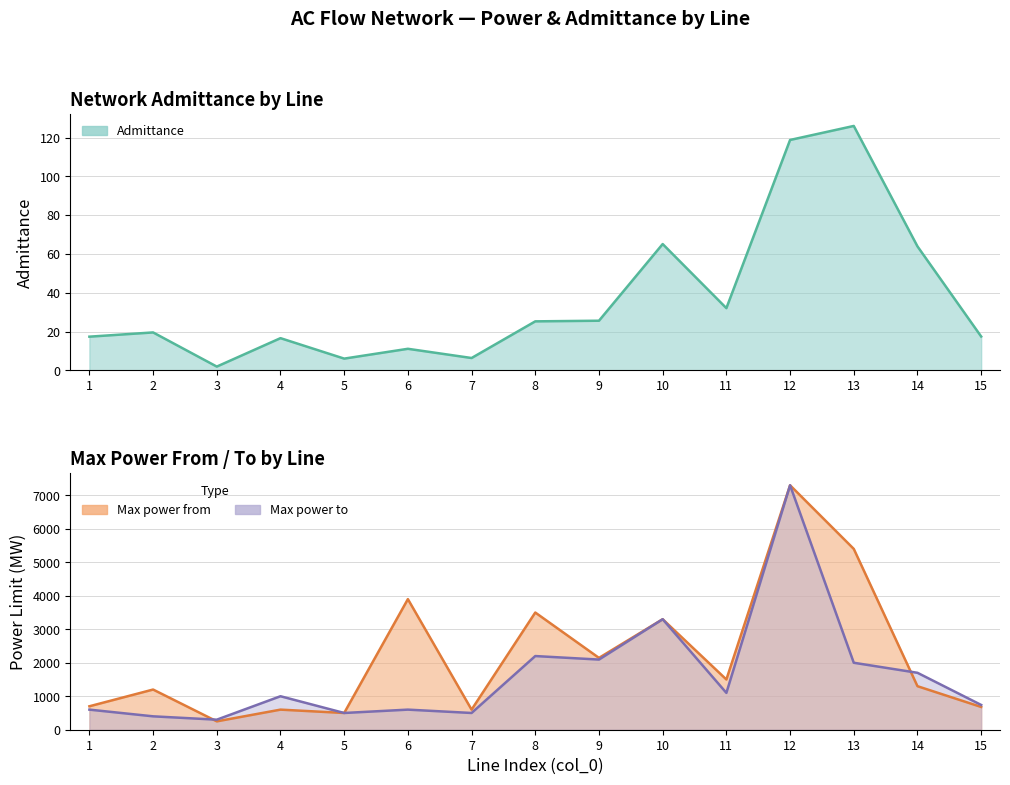

What is the value of the Admittance point at the 13th from the left?

126.0